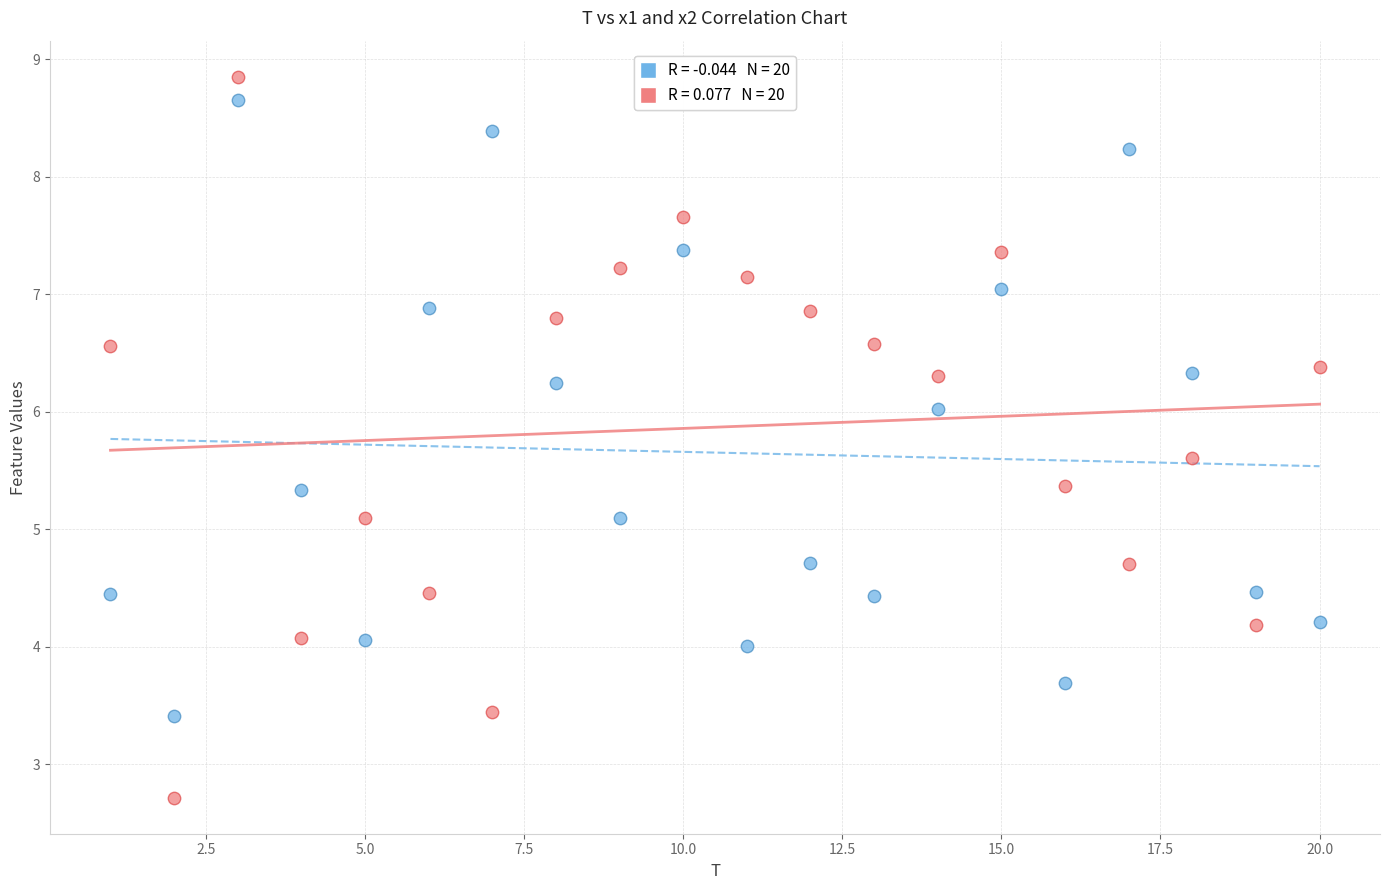

Across all data points, what is the range of X values (max minus min)?

19.0